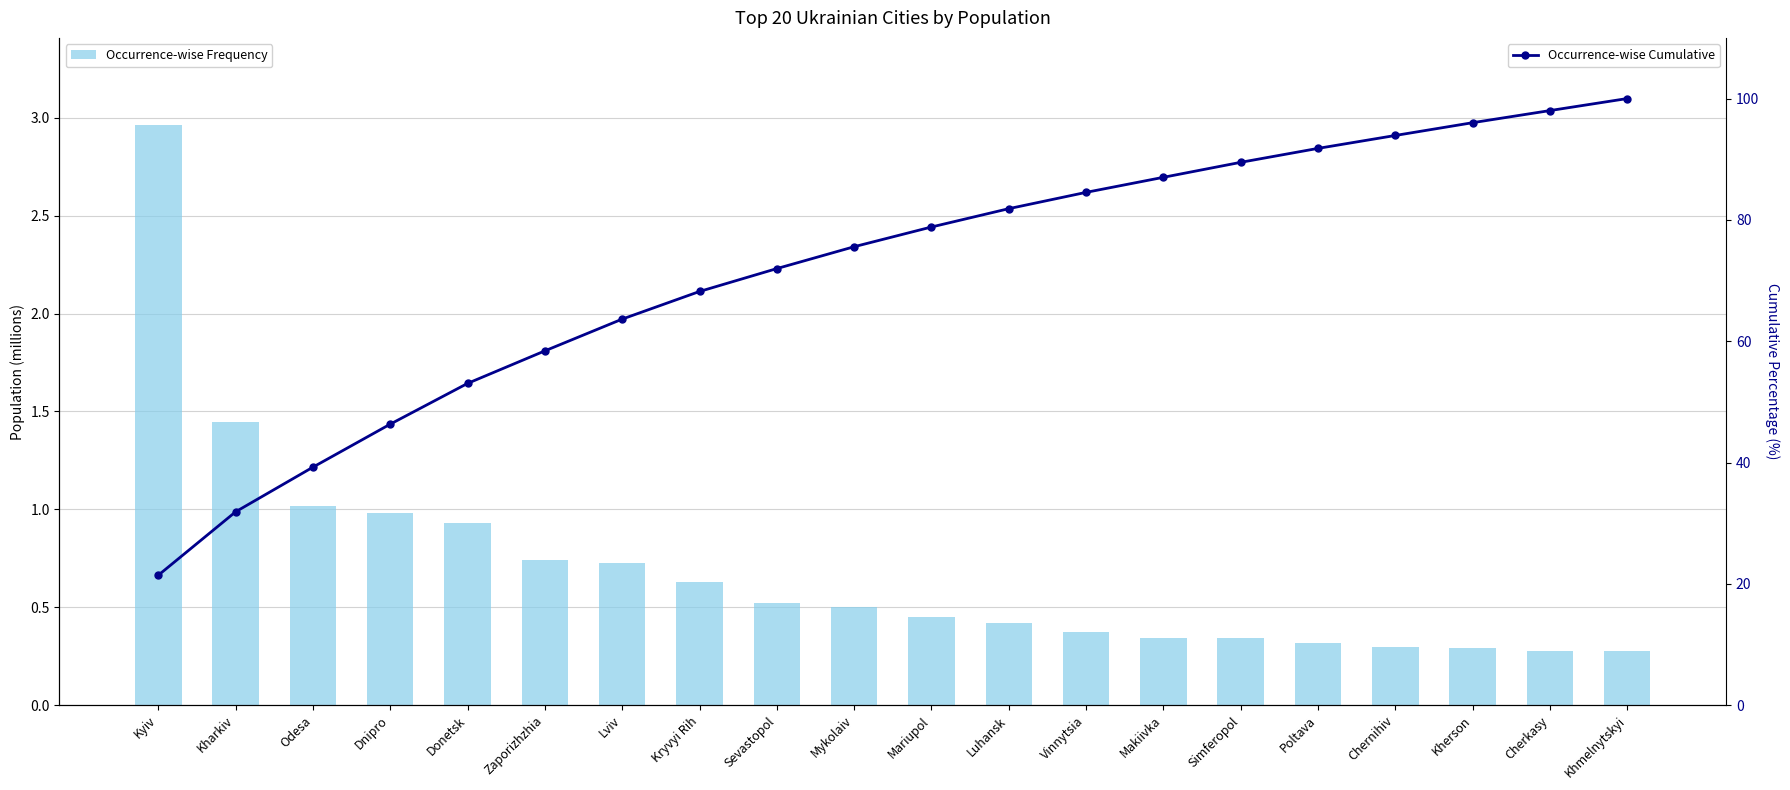

At which label is Occurrence-wise Frequency closest to 1?

Odesa